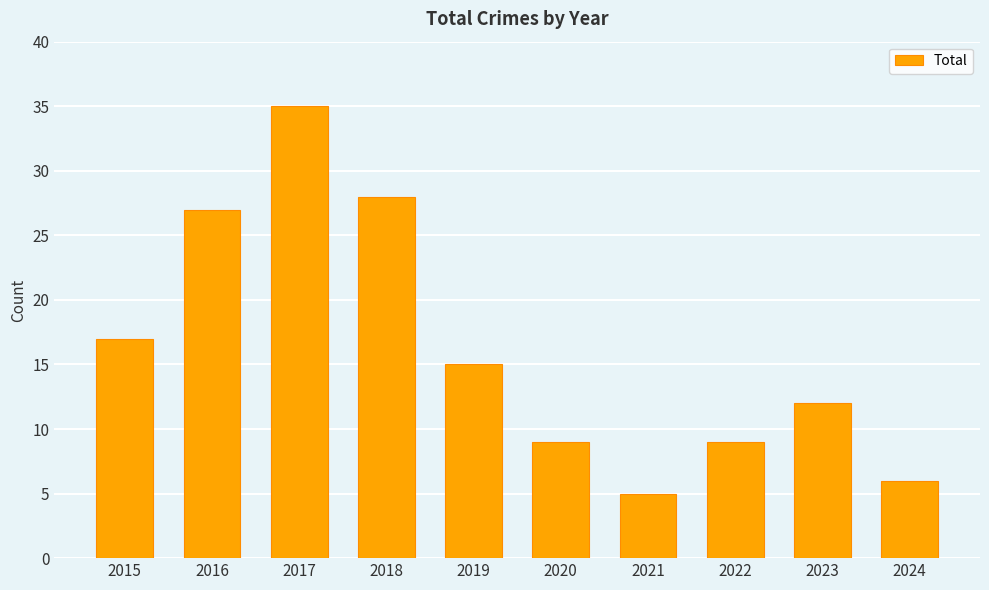

What is the value of the 2nd bar from the left?

27